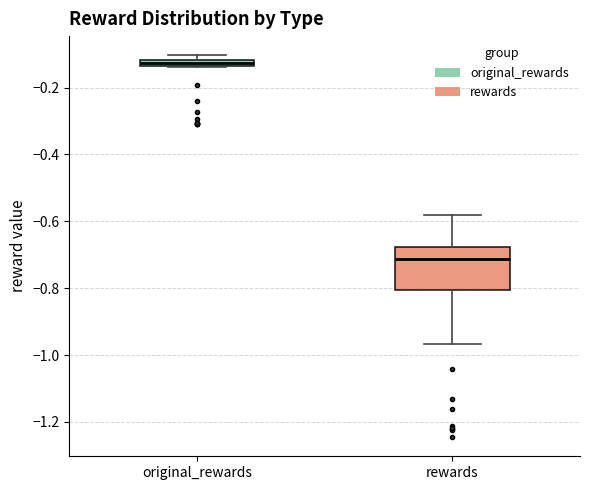

Comparing the boxes themselves (not the whiskers), which one is the tallest?

rewards